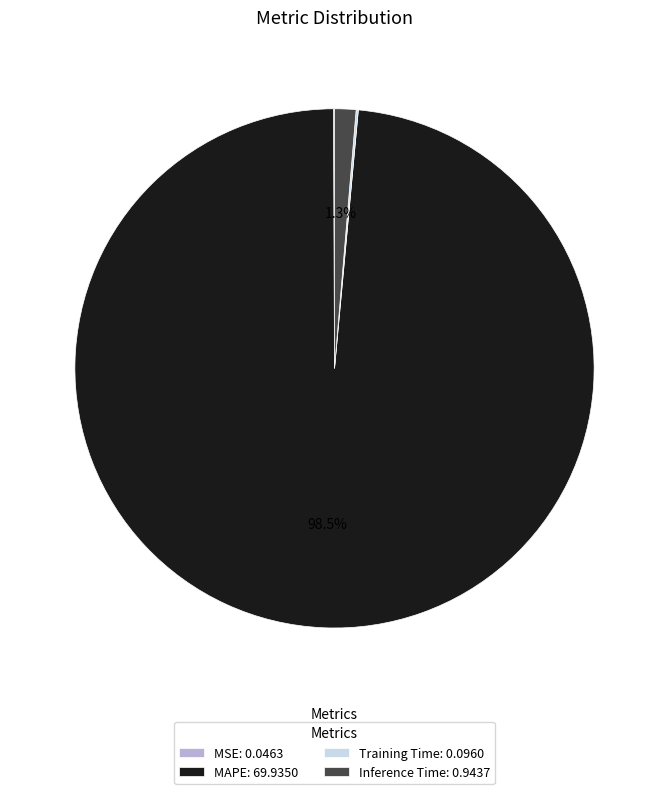

Does MAPE: 69.9350 account for over 50% of the chart?

Yes